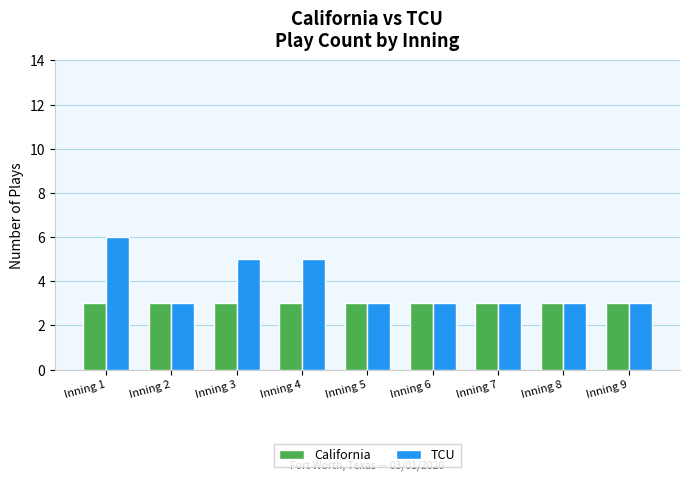

What is the maximum value for California?

3